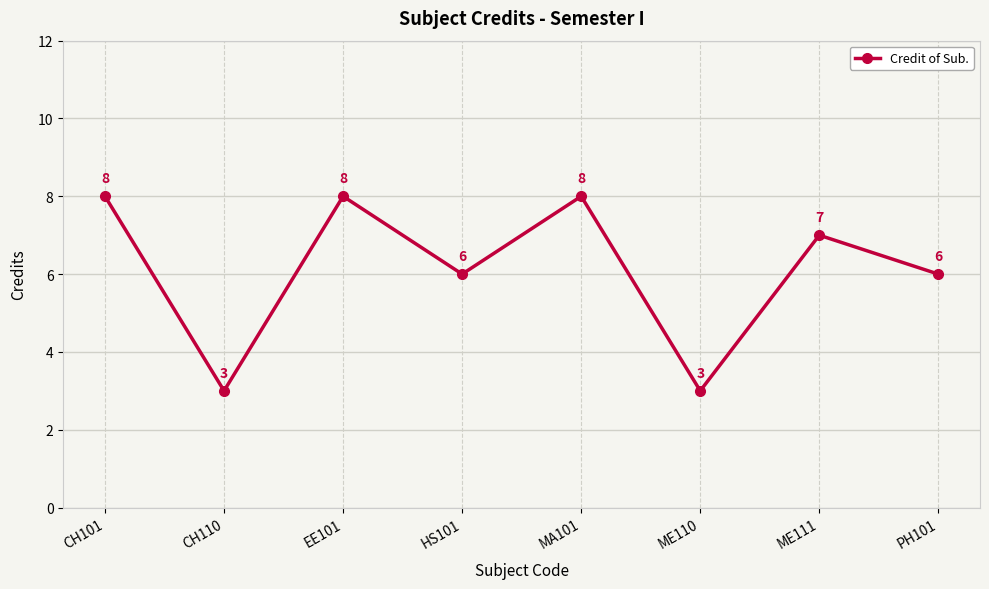

At which label does the data first exceed 7?

CH101